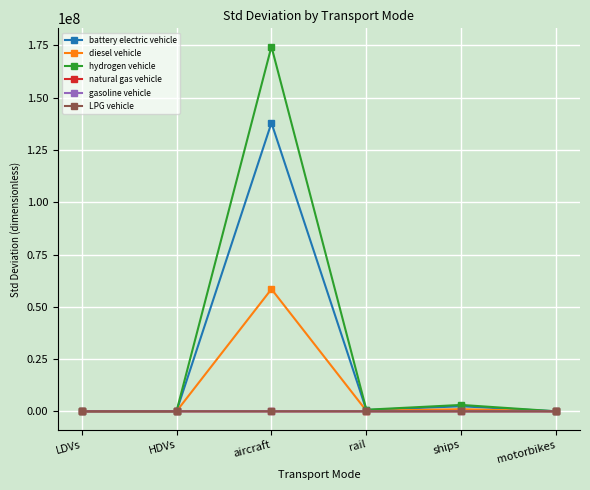

How many lines are shown in the chart?

6